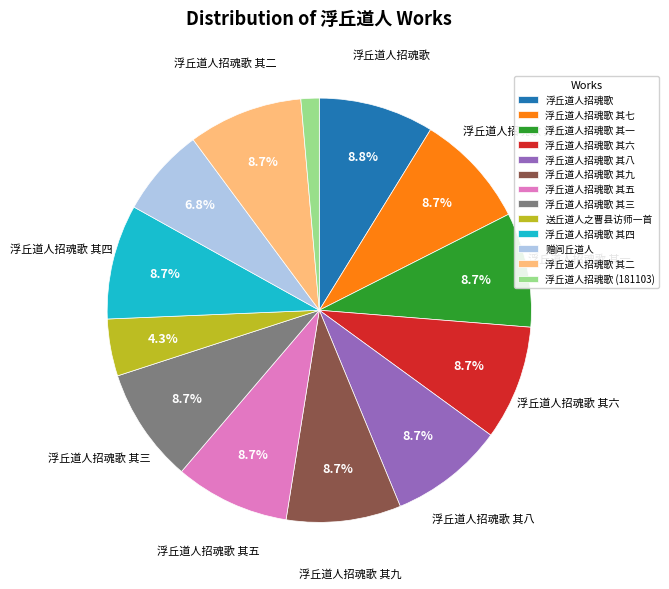

What percentage is the 浮丘道人招魂歌 (181103) slice, to the nearest percent?

1%